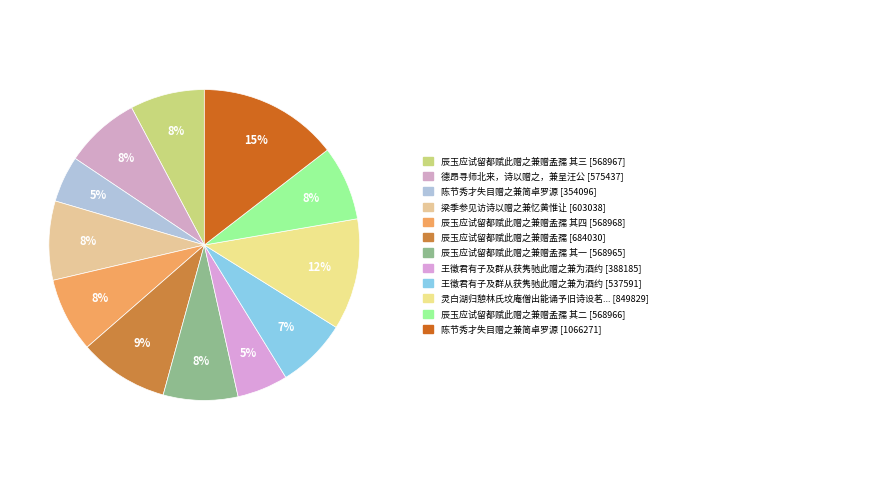

To the nearest percent, what is the average slice percentage?

8%